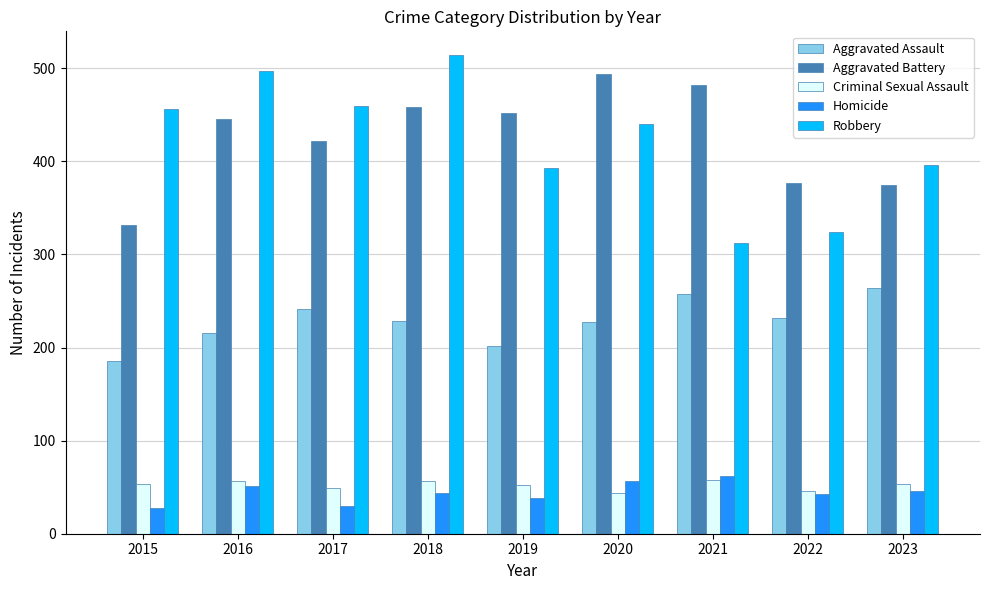

What is the value of the Robbery bar at the 9th from the left?

396